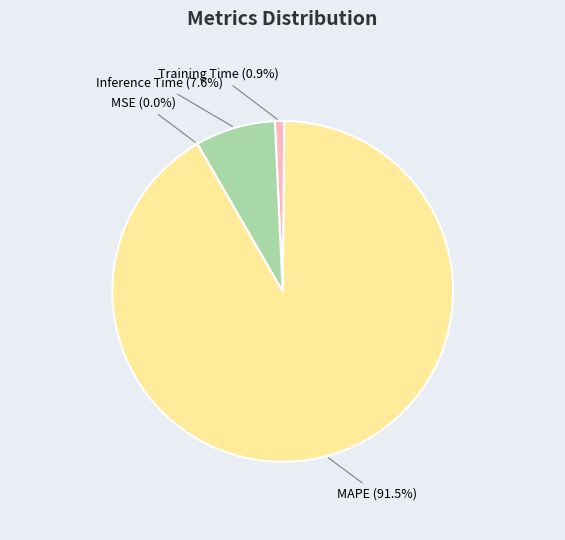

Which category has the biggest portion of the pie?

MAPE